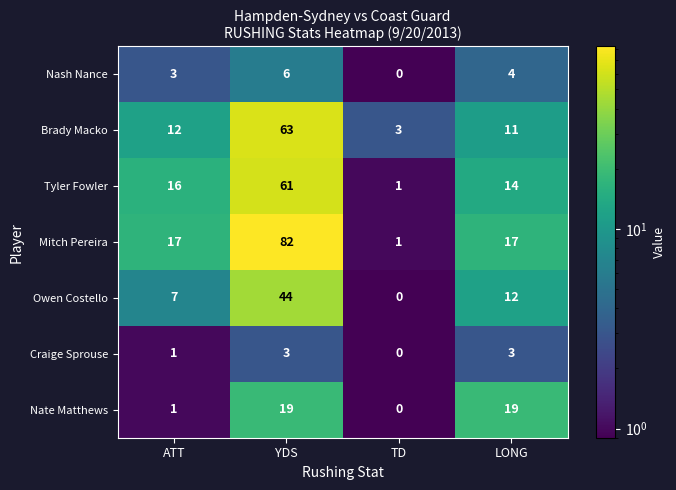

List the labels in order of Nash Nance value, smallest first.

TD, ATT, LONG, YDS